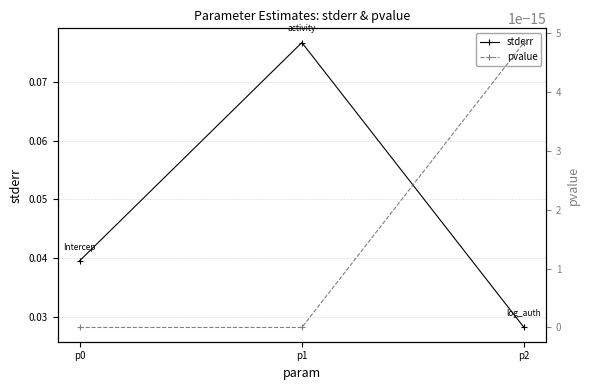

True or false: stderr has a value of 0.0 at p0.

True